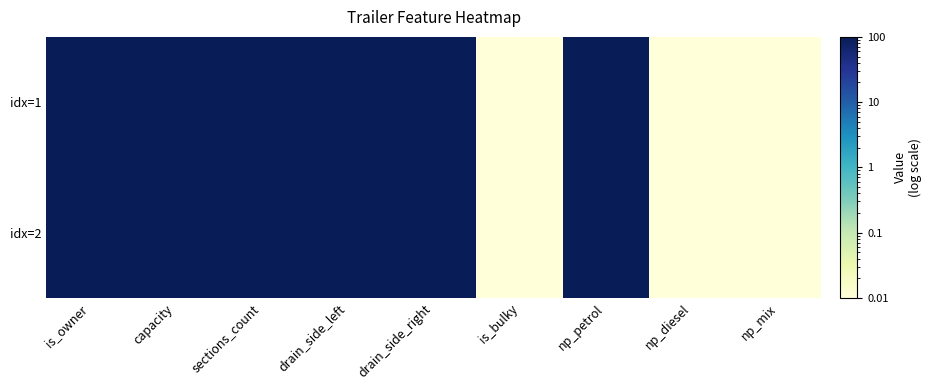

At which category is the sum across all series the highest?

is_owner